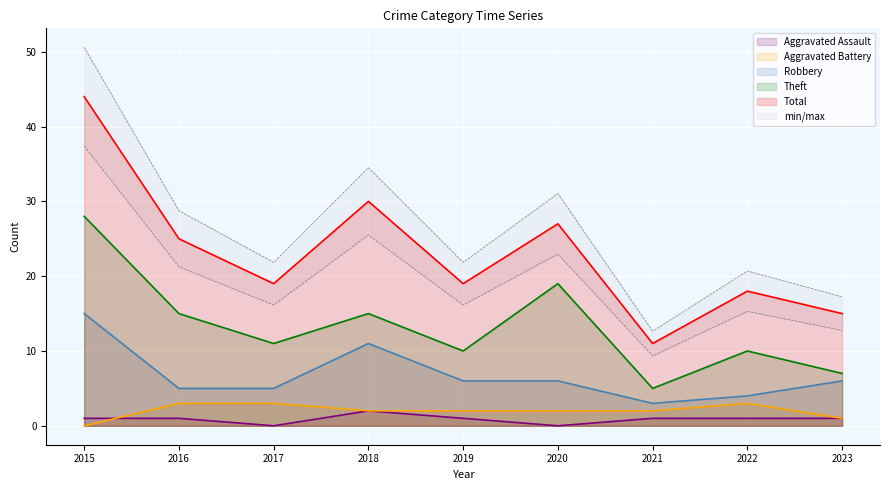

Which label corresponds to the largest value in the chart?

2015